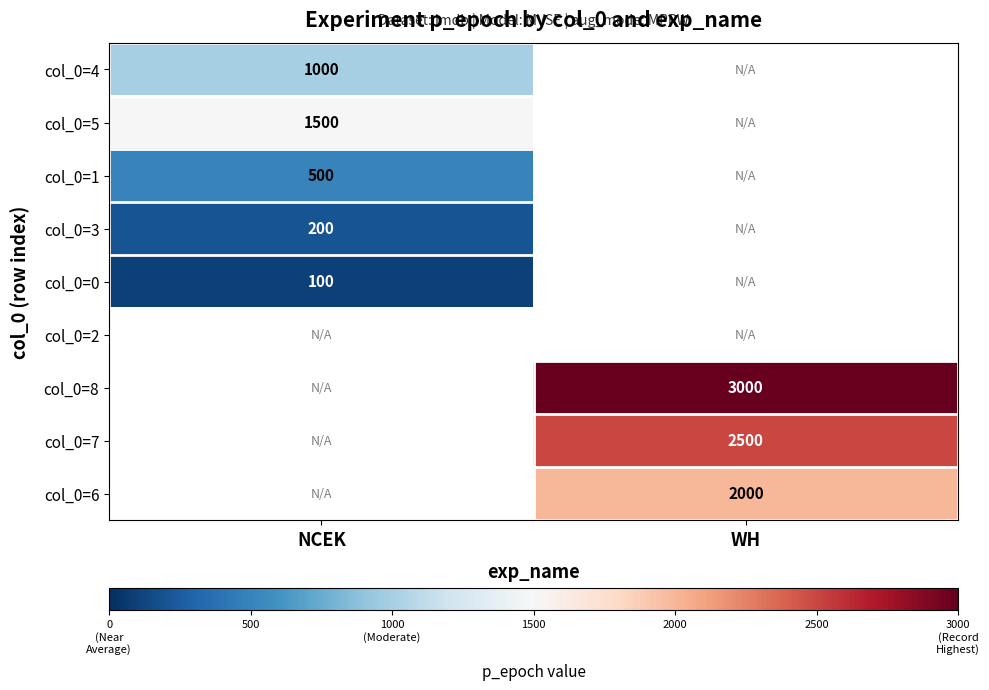

True or false: col_0=6 has a value of 1268 at WH.

False